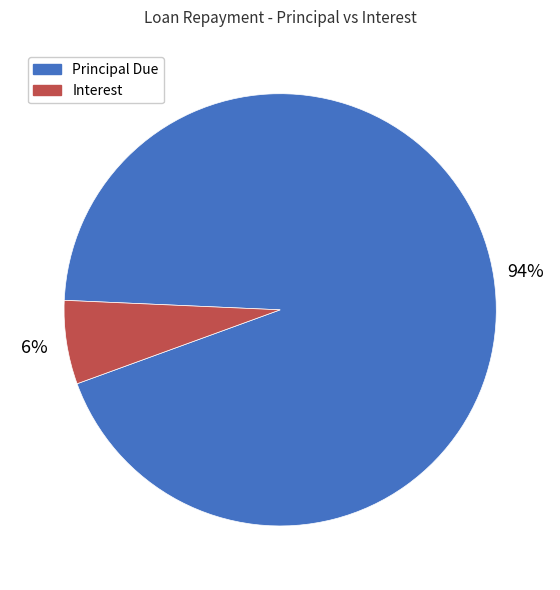

To the nearest percent, what portion does Interest represent?

6%